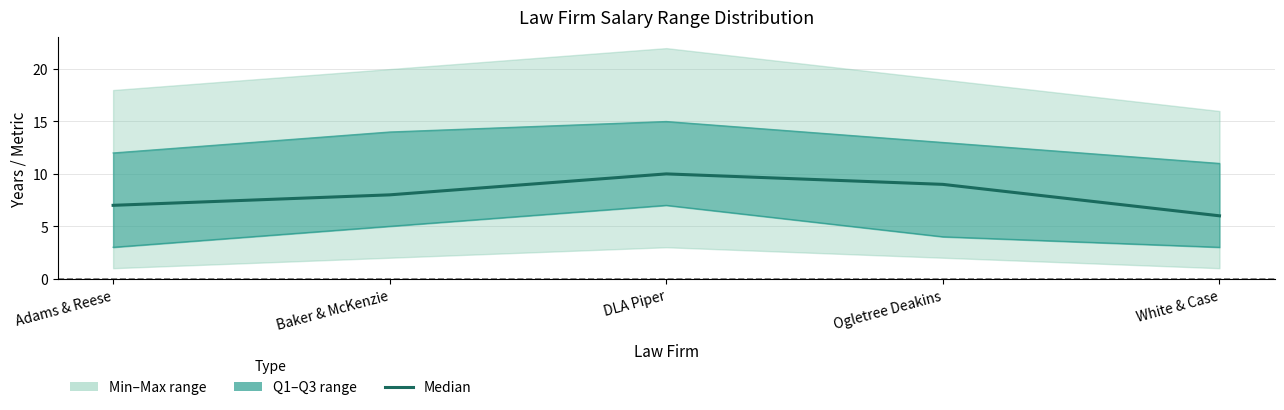

Between DLA Piper and White & Case, which series saw the biggest shift?

Median